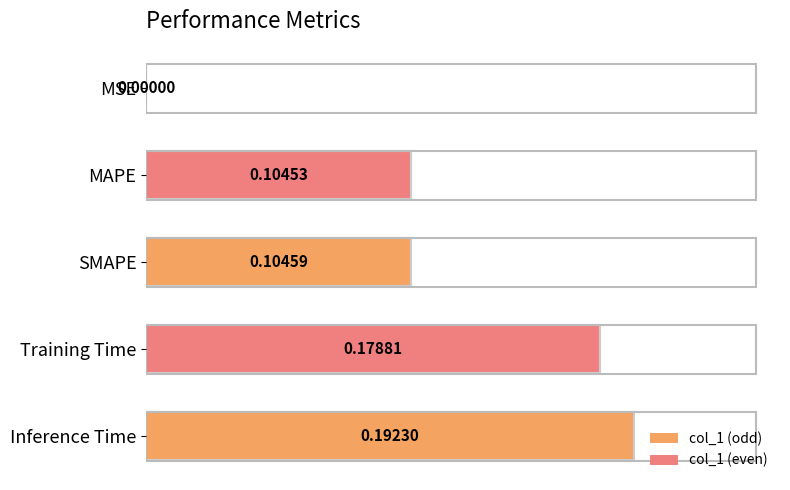

At which label is the value closest to 0?

MSE